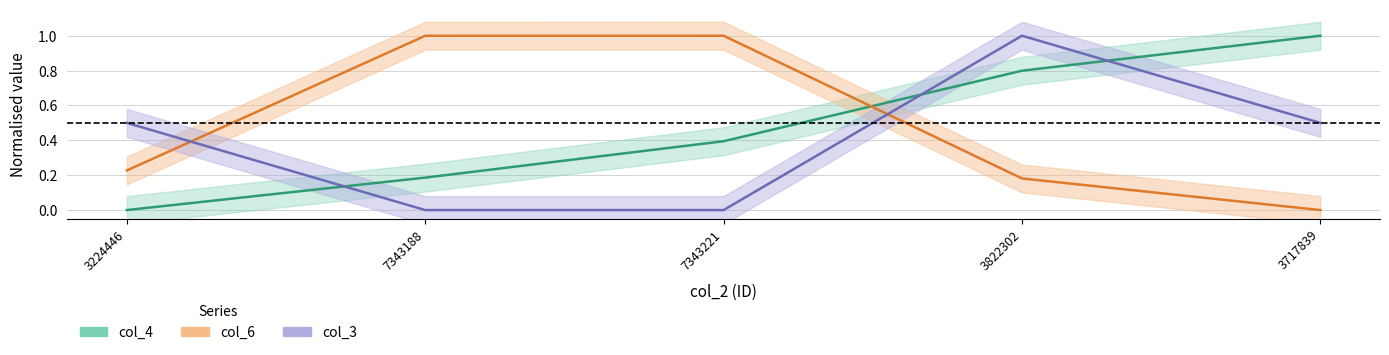

At how many categories does at least one series exceed 0?

5